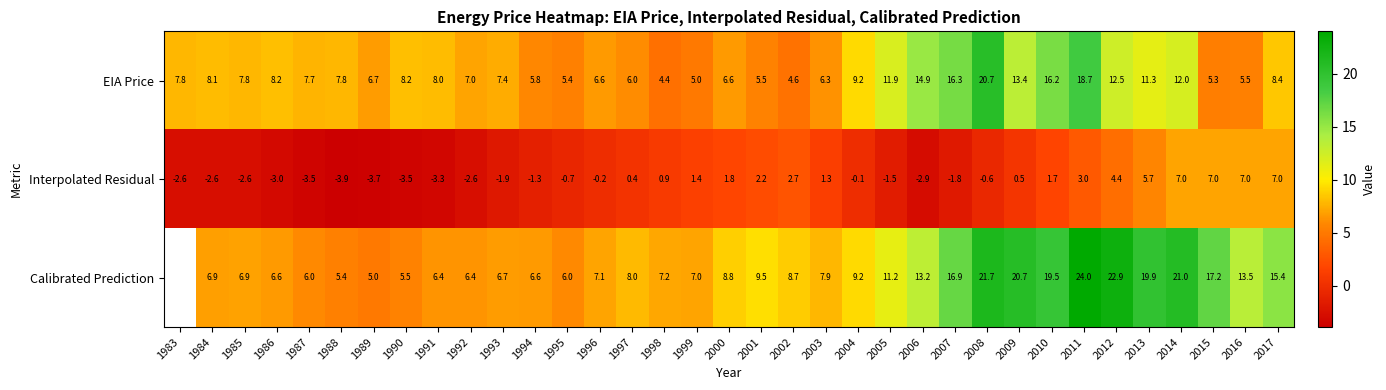

Which label corresponds to the largest value in the chart?

2011